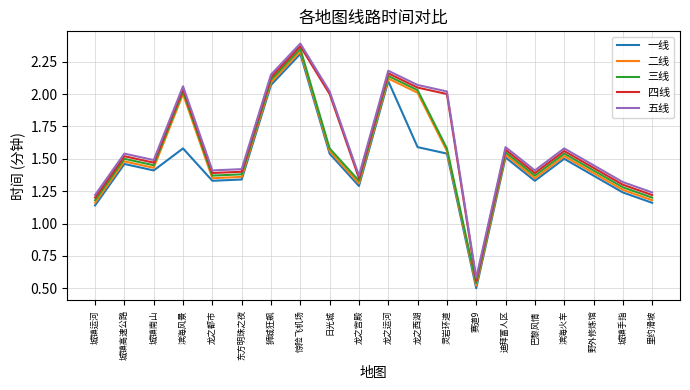

Which series has the largest total across all categories?

五线